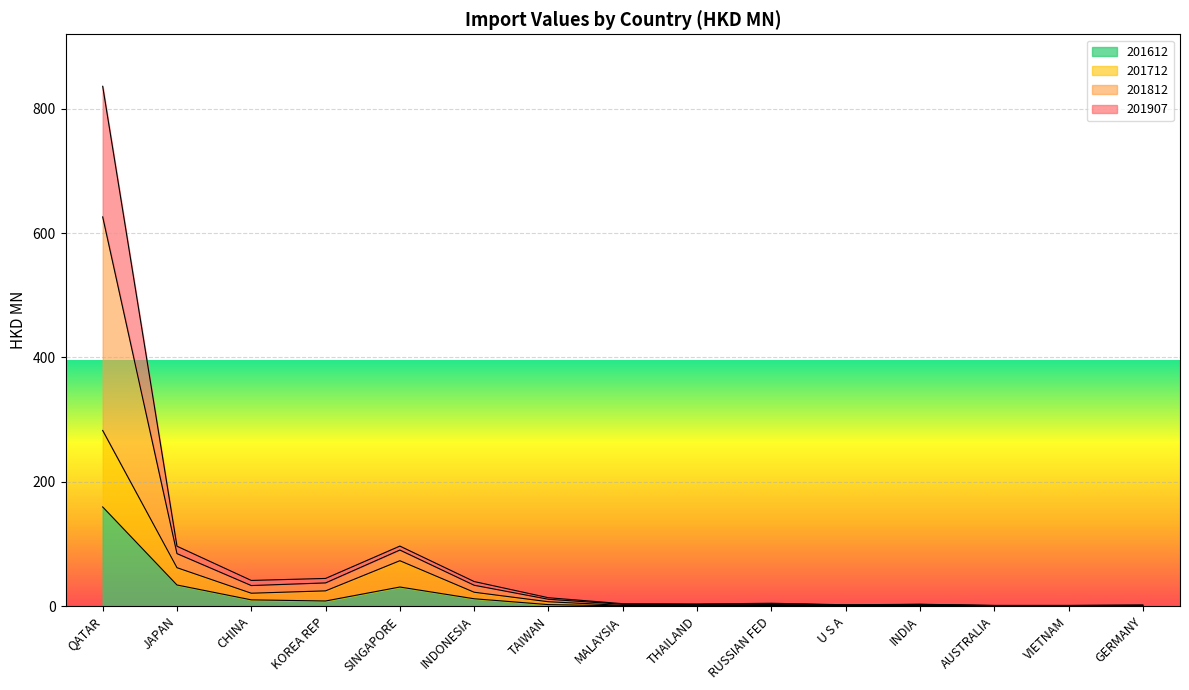

In 201612, how many points are lower than both neighbors (excluding endpoints)?

4